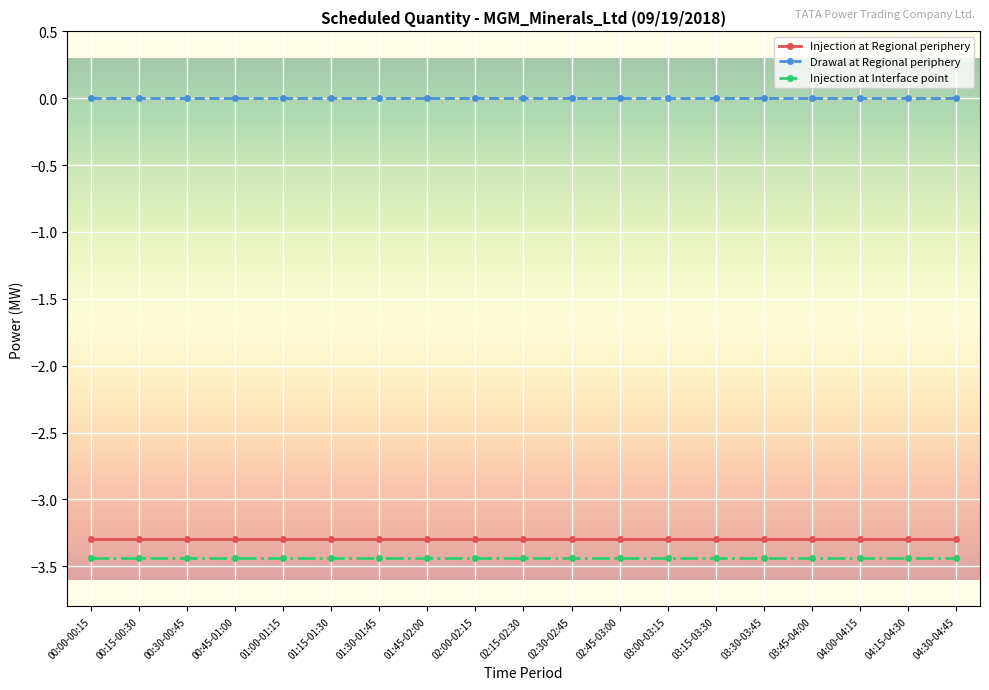

What is the sum of all Injection at Regional periphery values?

-62.7